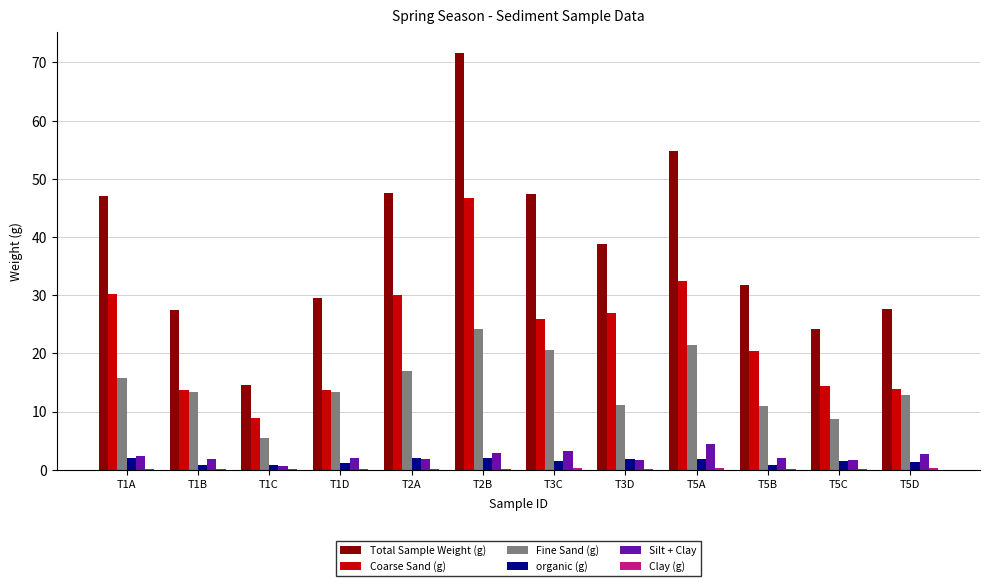

Is the value of Fine Sand (g) at T5C greater than the value of Total Sample Weight (g) at T2B?

No